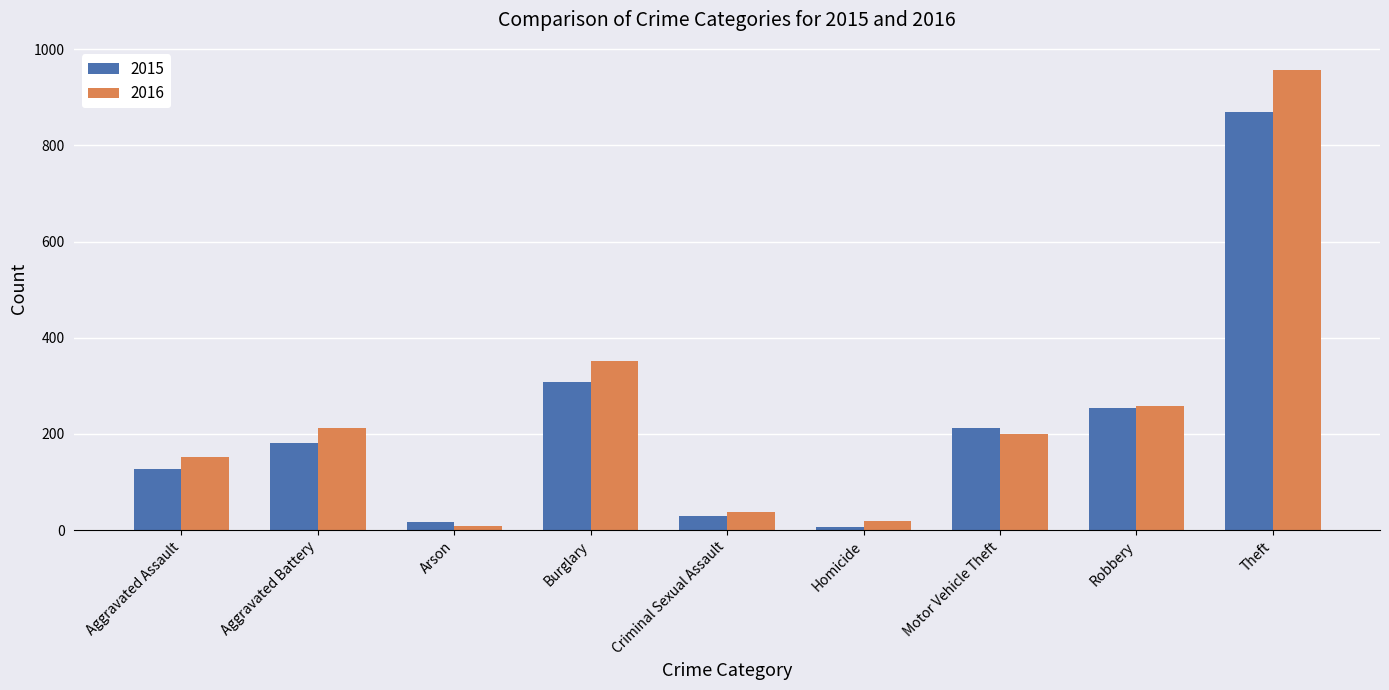

What is the difference between the 2015 values at Aggravated Assault and Aggravated Battery?

54